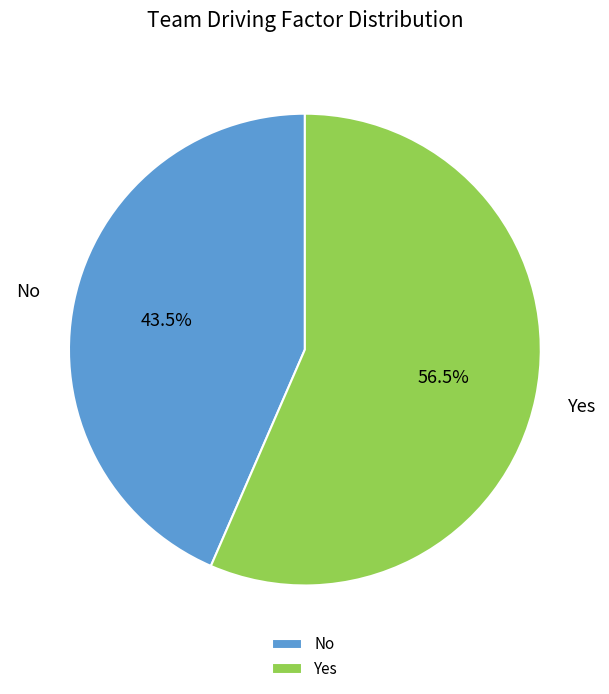

True or false: Yes accounts for 46% of the total.

False